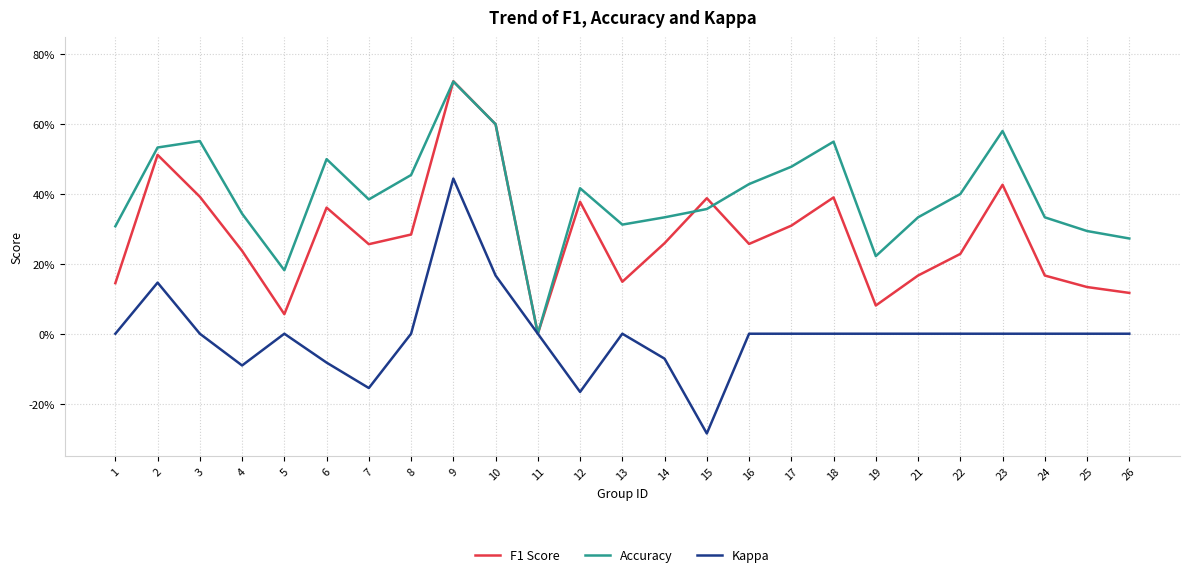

What is the highest value of the Accuracy series?

0.7